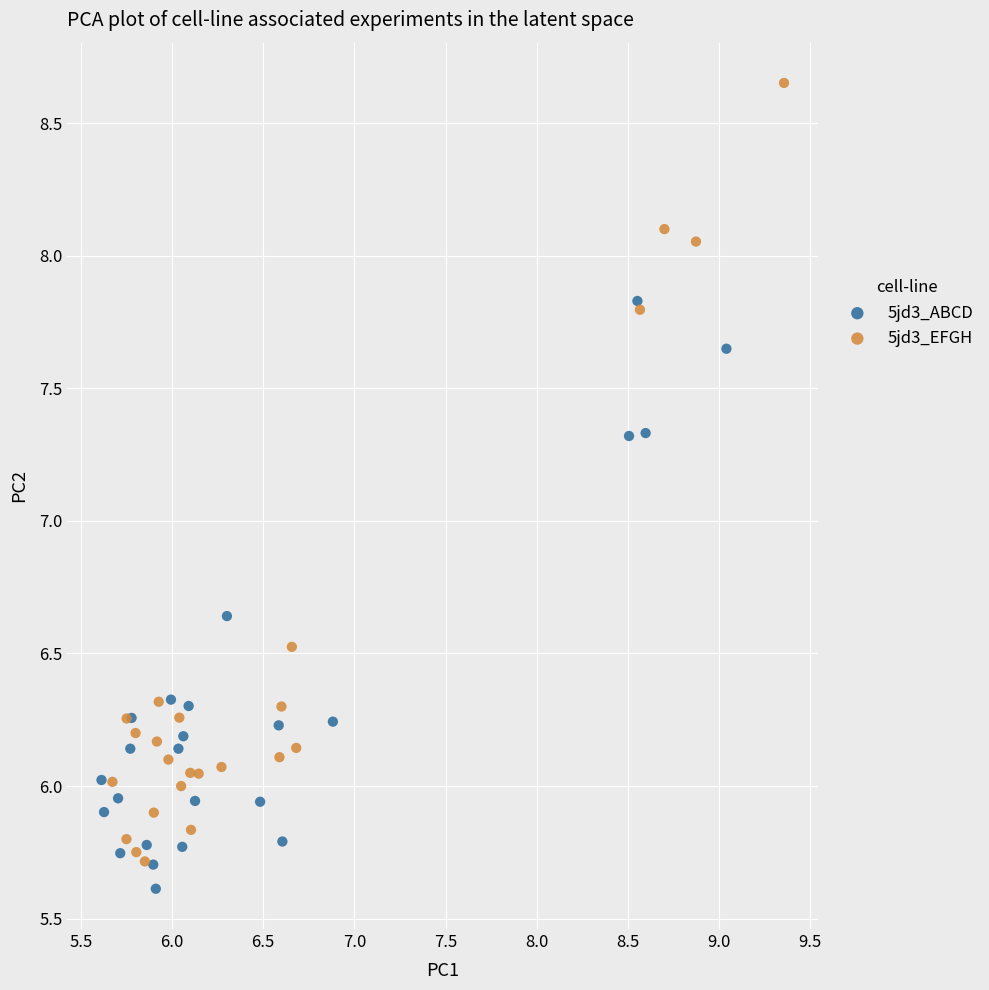

What are all the series names shown in the legend?

5jd3_ABCD, 5jd3_EFGH